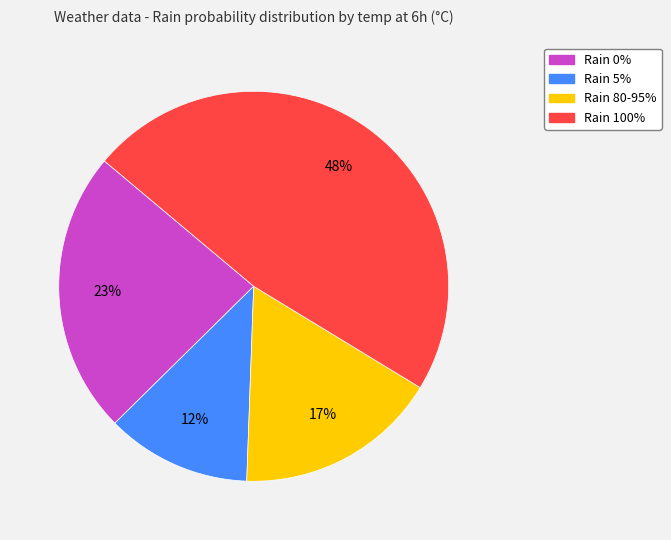

Is there a majority slice in this chart?

No